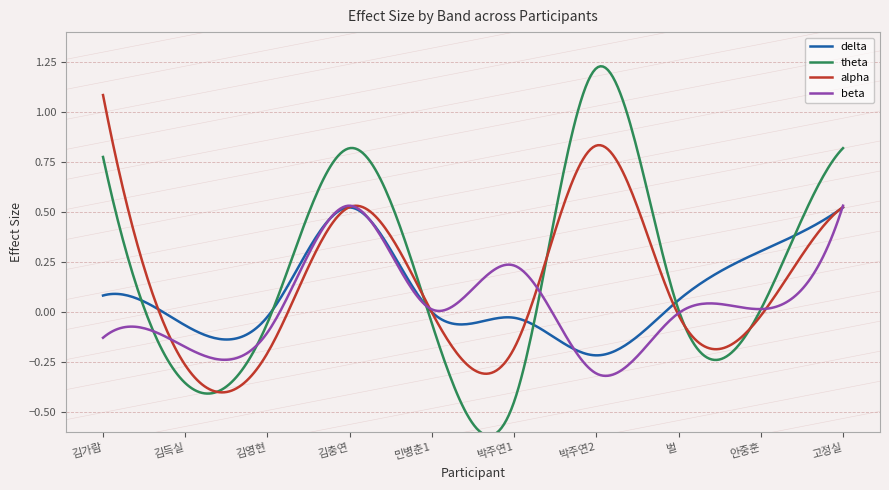

What are all the series names shown in the legend?

delta, theta, alpha, beta